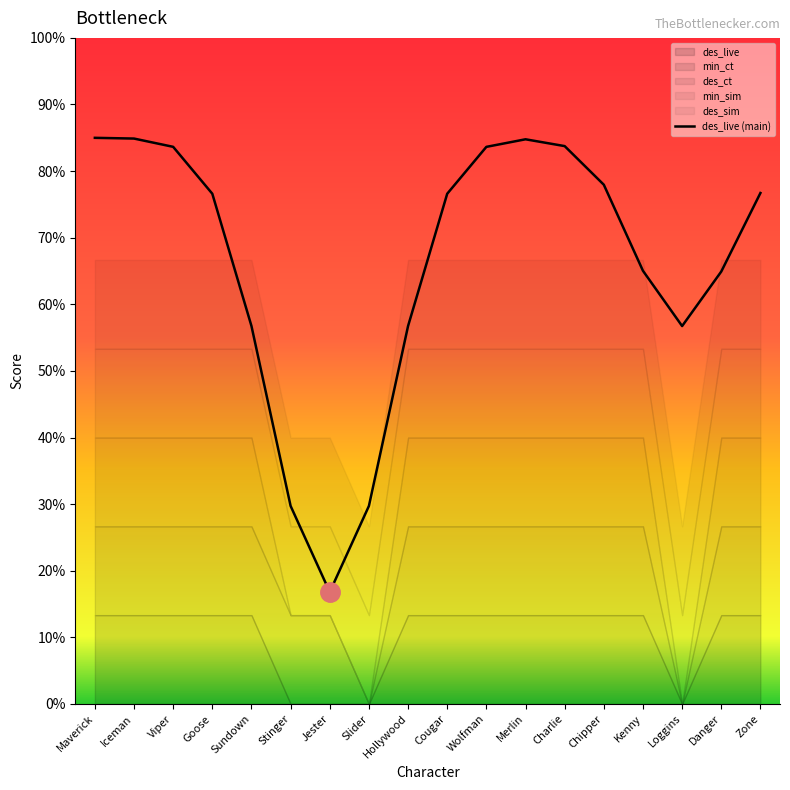

The value at Wolfman is 0.8. True or false?

True